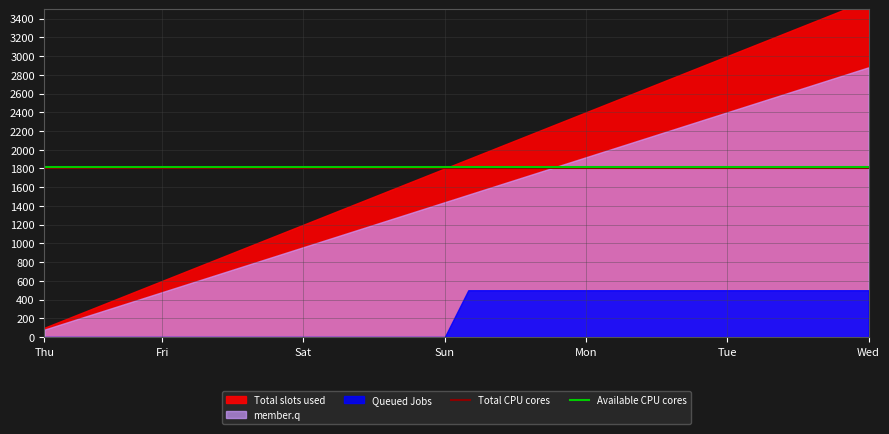

At how many categories does at least one series exceed 1815?

36